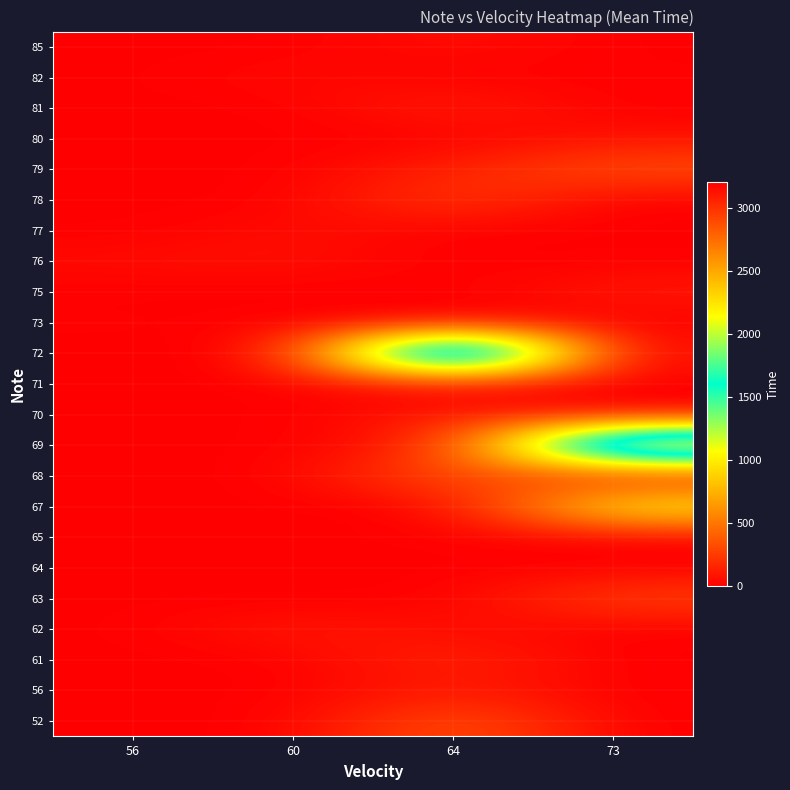

List the series in order of their peak value, highest first.

72, 69, 67, 68, 52, 79, 63, 78, 61, 81, 70, 56, 62, 75, 76, 80, 85, 77, 82, 73, 65, 64, 71